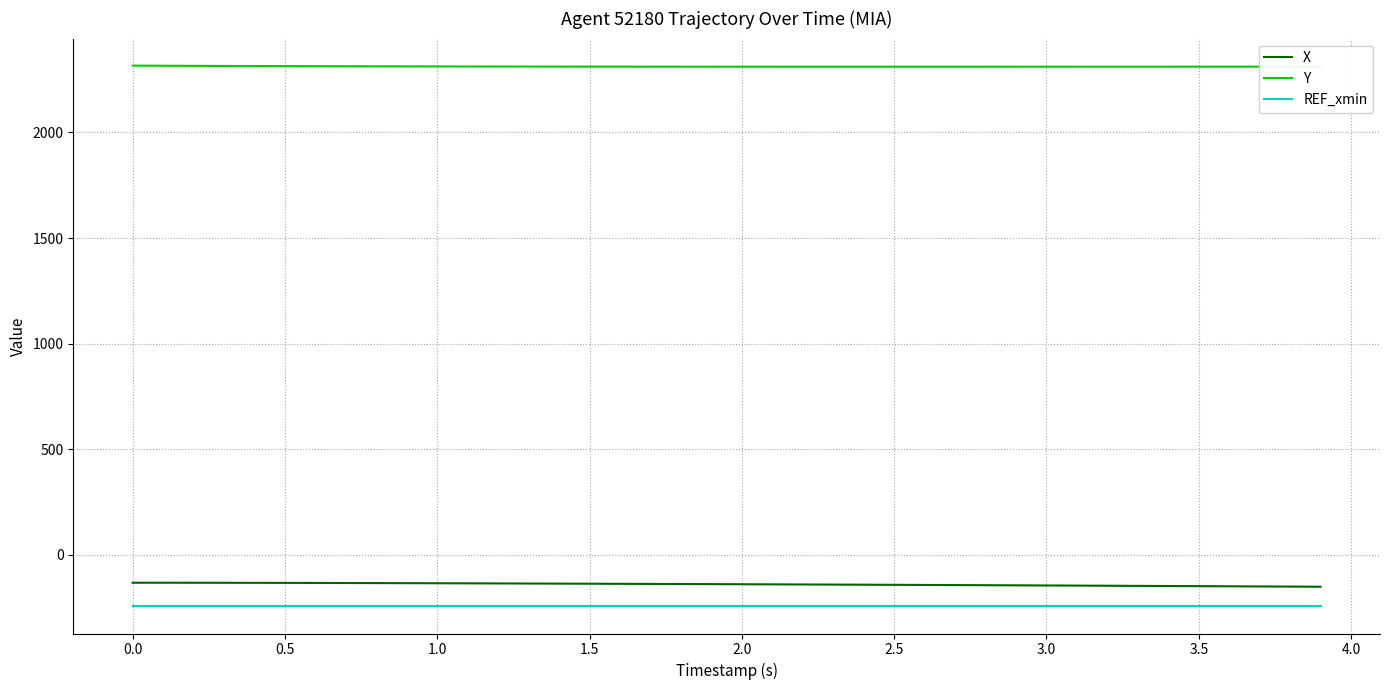

Which series has the largest total across all categories?

Y